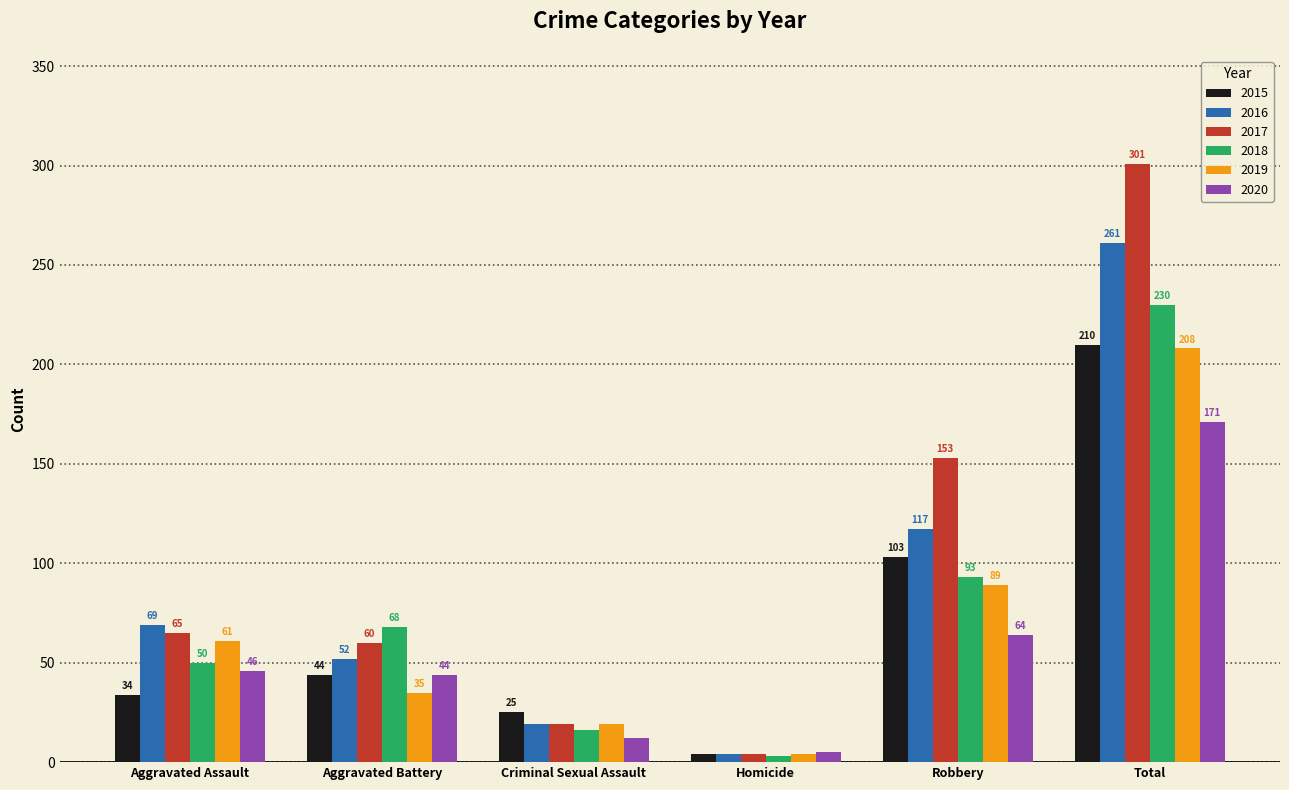

At which category is the sum across all series the highest?

Total